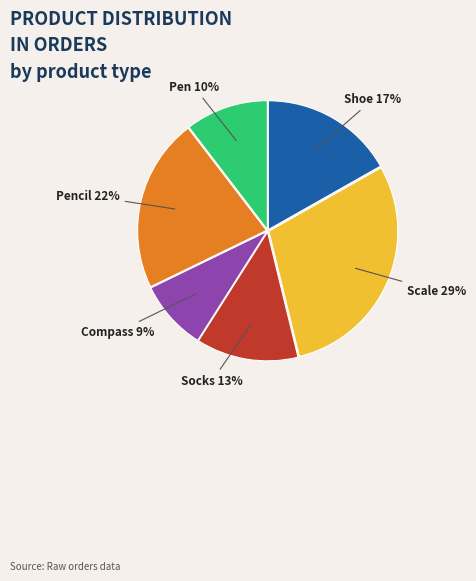

How many slices are in this pie chart?

6